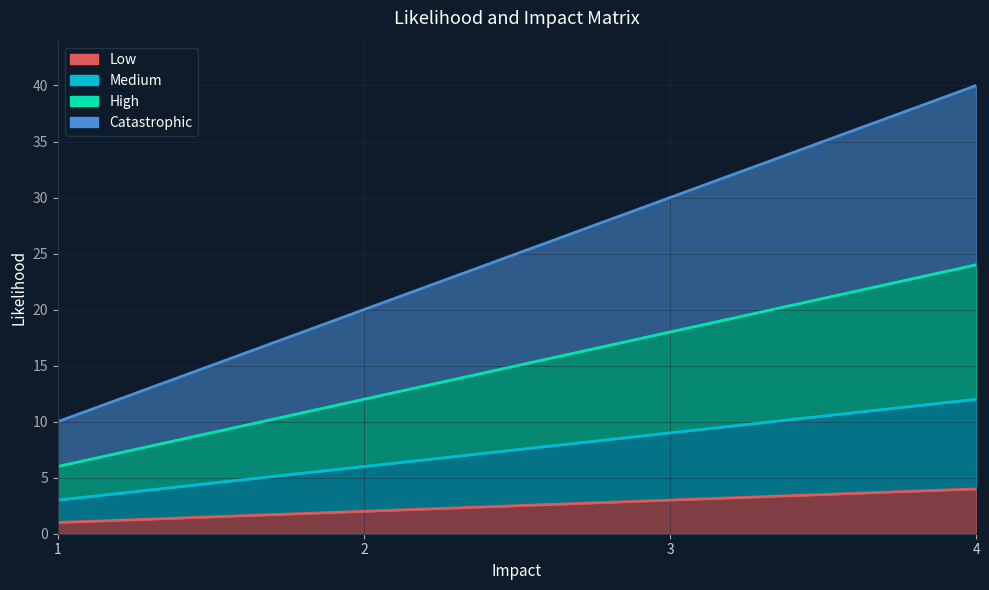

How many Medium values are between 6 and 12?

3